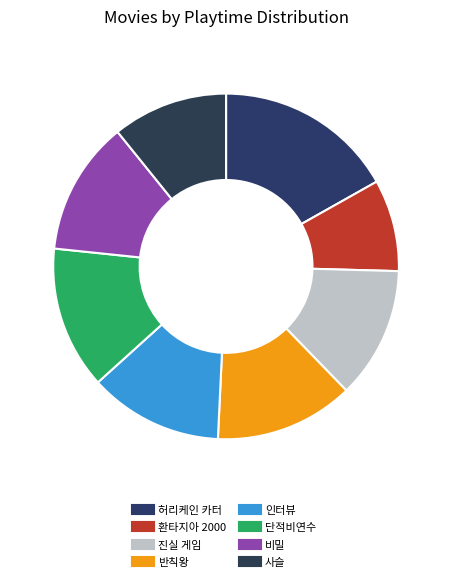

What percentage is NOT represented by 인터뷰?

87.5%